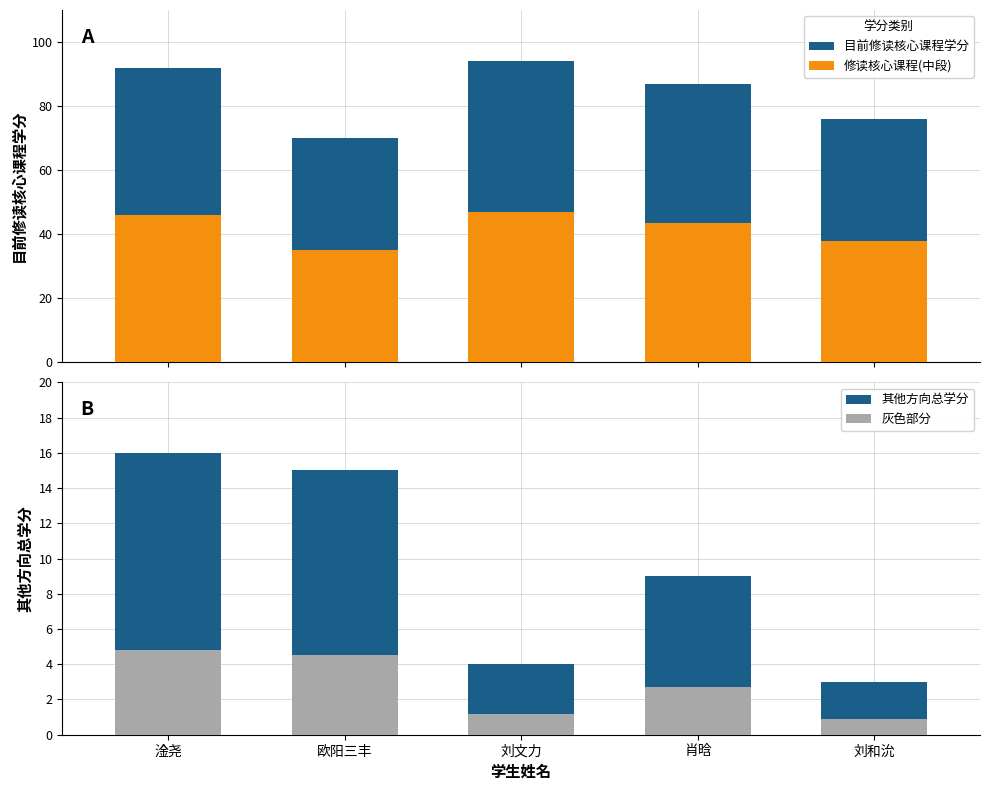

Reading left to right, transcribe all the data shown in this chart.

目前修读核心课程学分: 92.0	70.0	94.0	87.0	76.0
修读核心课程(中段): 46.0	35.0	47.0	43.5	38.0
其他方向总学分: 16.0	15.0	4.0	9.0	3.0
灰色部分: 4.8	4.5	1.2	2.7	0.9